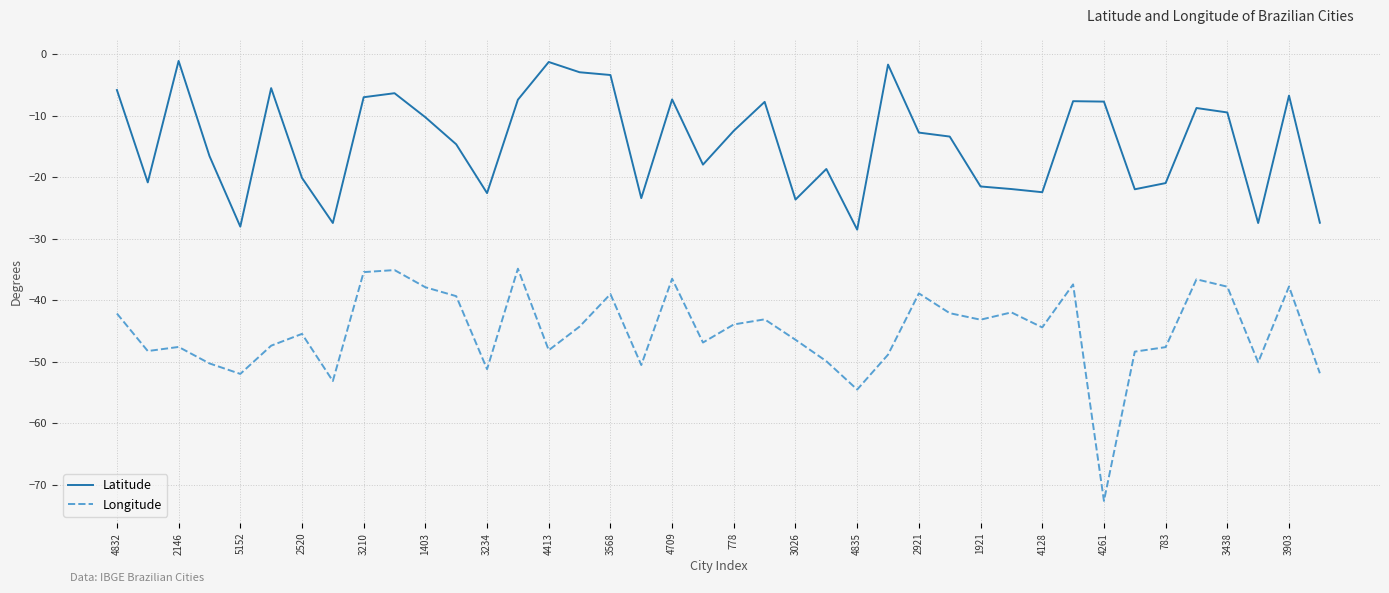

True or false: Latitude and Longitude cross at least once.

False